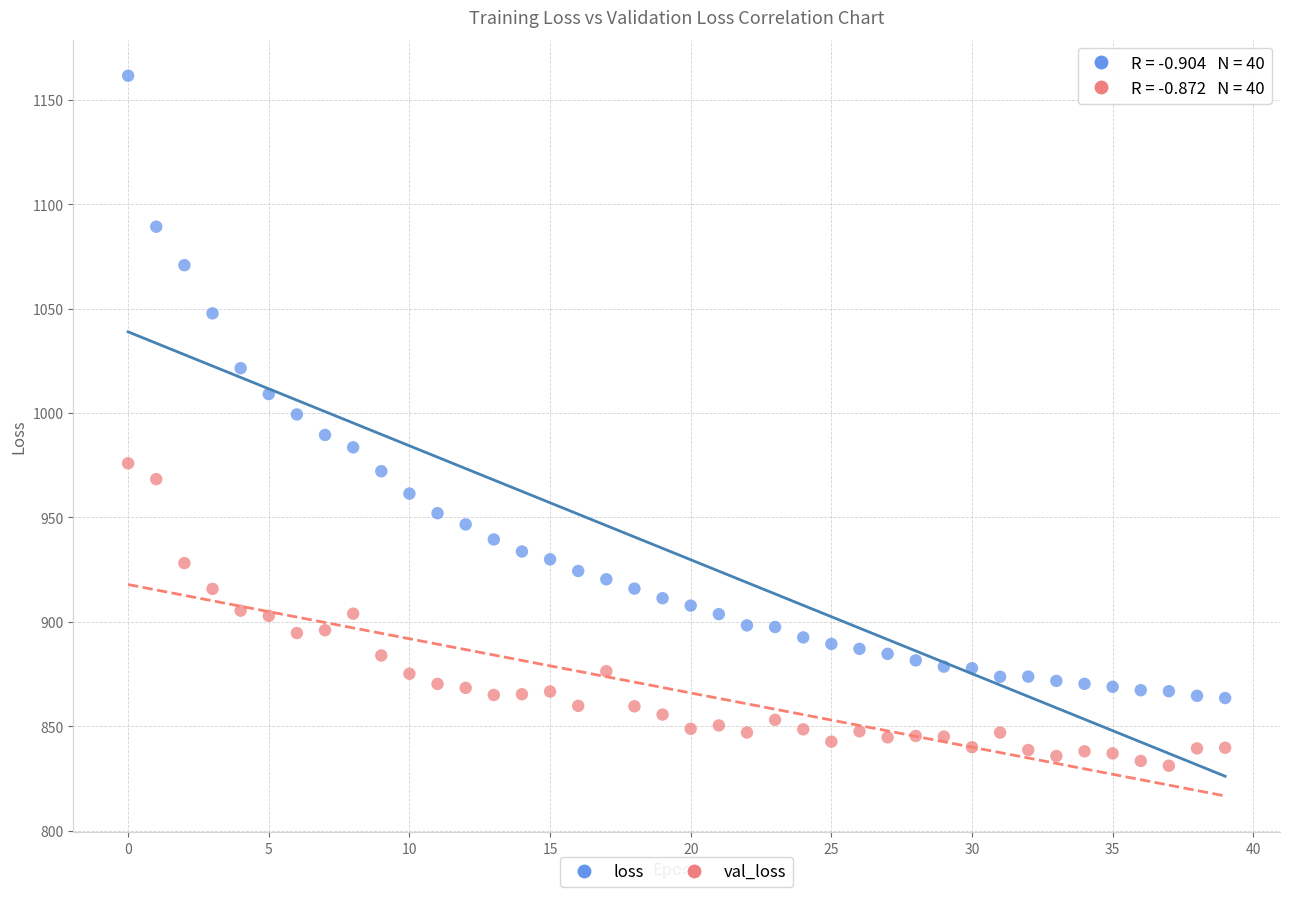

Which series has the widest spread of Y values?

loss